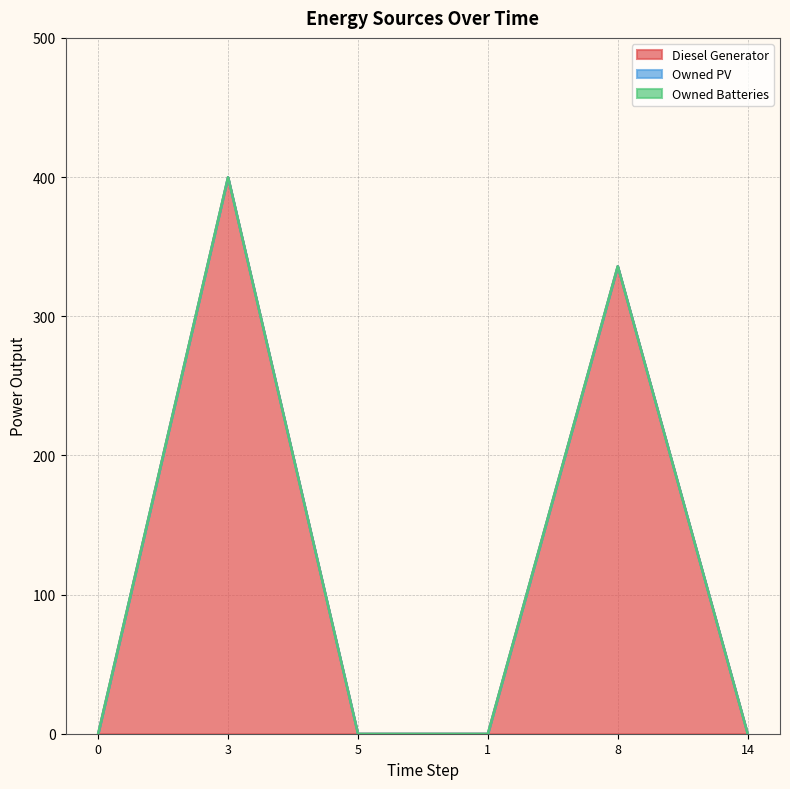

Does the chart have visible grid lines?

Yes